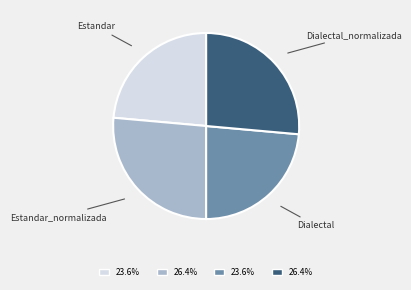

How many segments does this pie chart have?

4